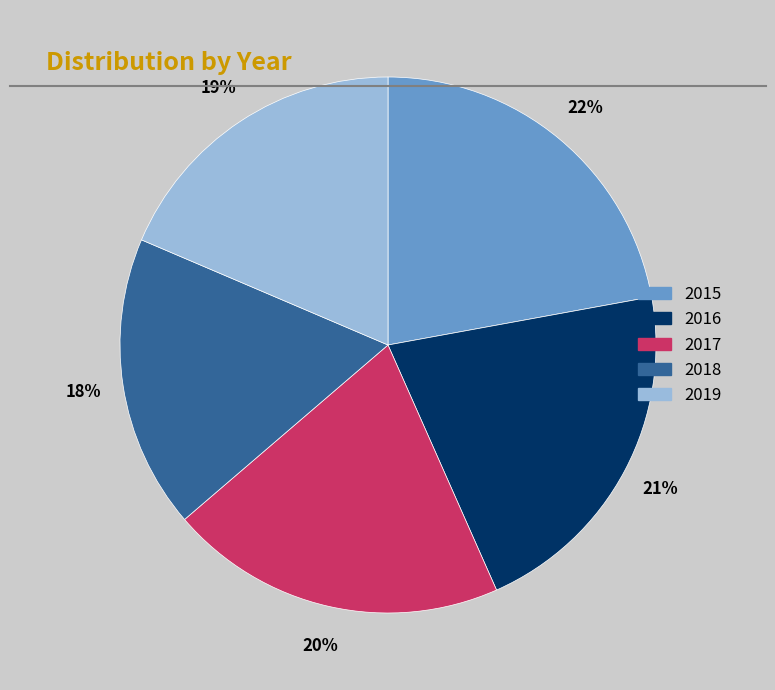

True or false: 2018 accounts for 18% of the total.

True